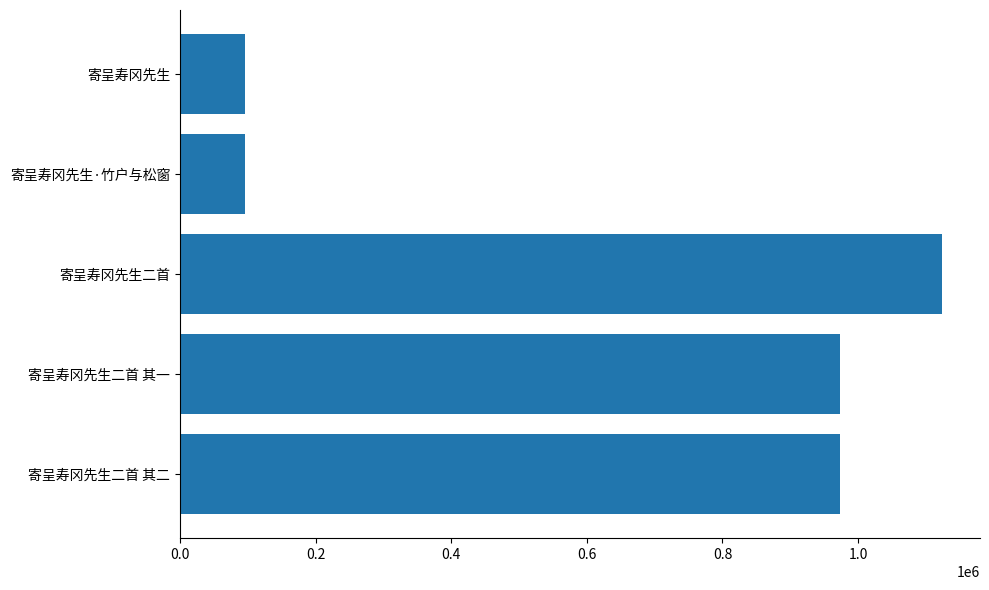

What is the smallest value displayed?

96356